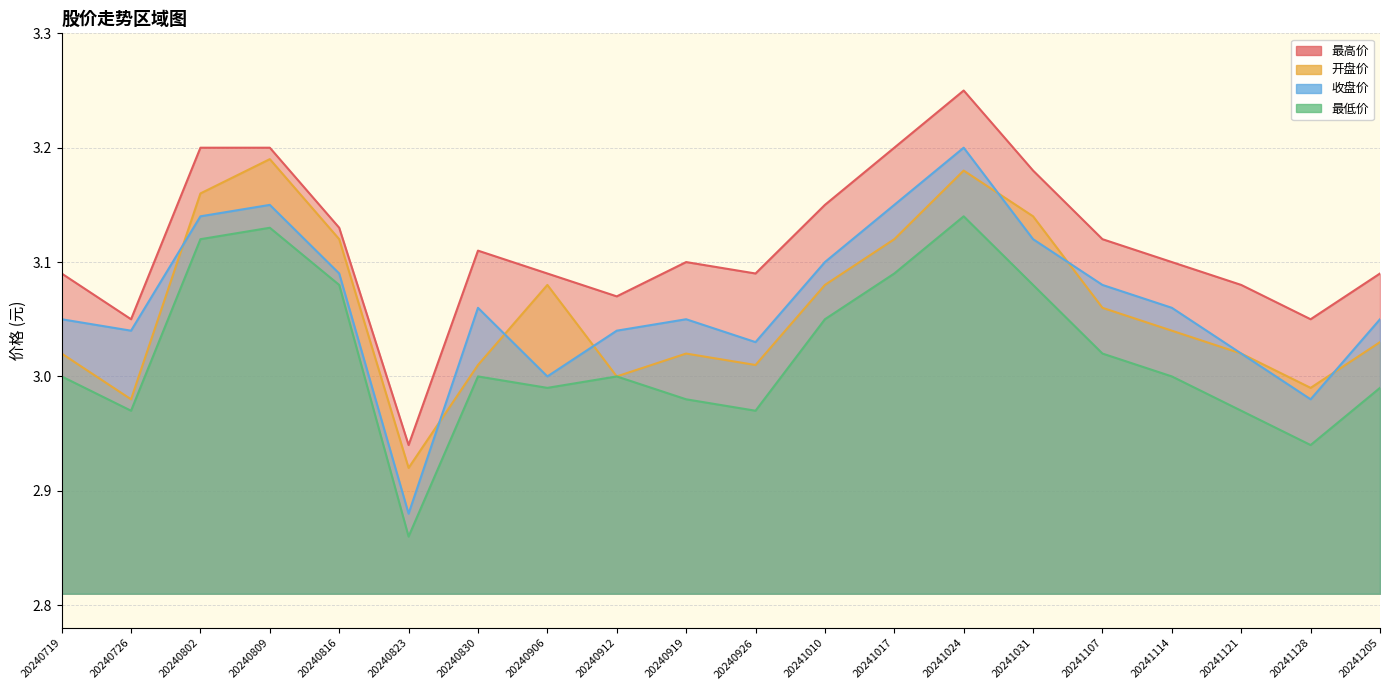

True or false: 收盘价 and 最高价 cross at least once.

False